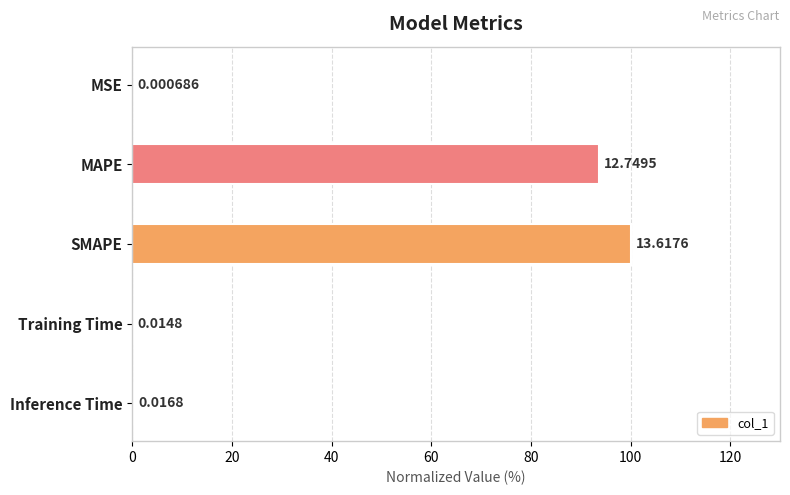

Where is the data nearest to the value 50?

MAPE